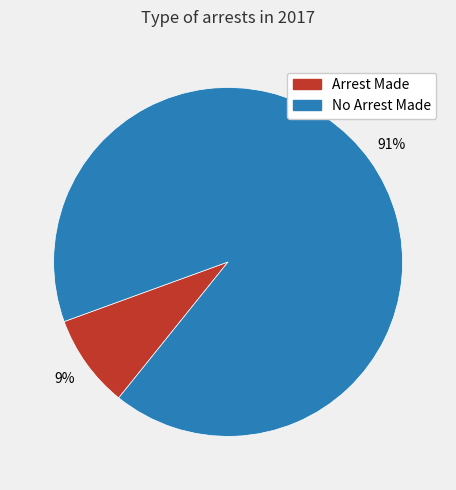

To the nearest percent, what is the average slice percentage?

50%